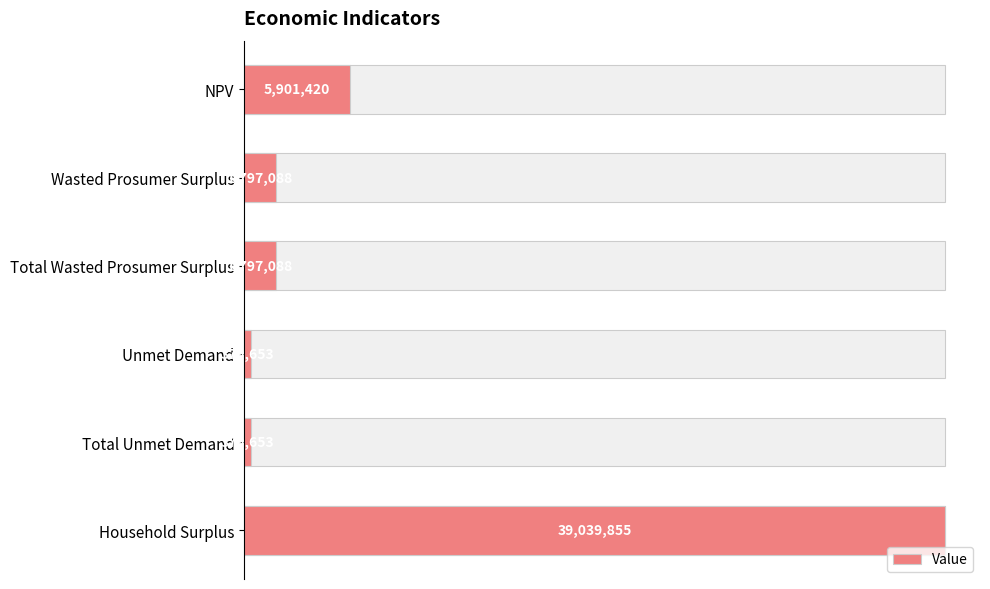

How many data points are above 1797087?

4